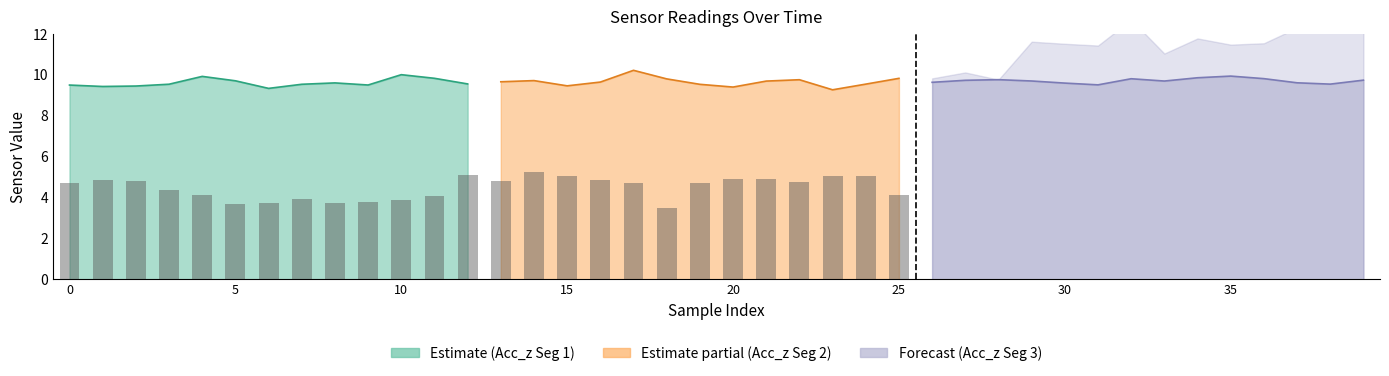

True or false: the data shows 3.9 at 10.

True